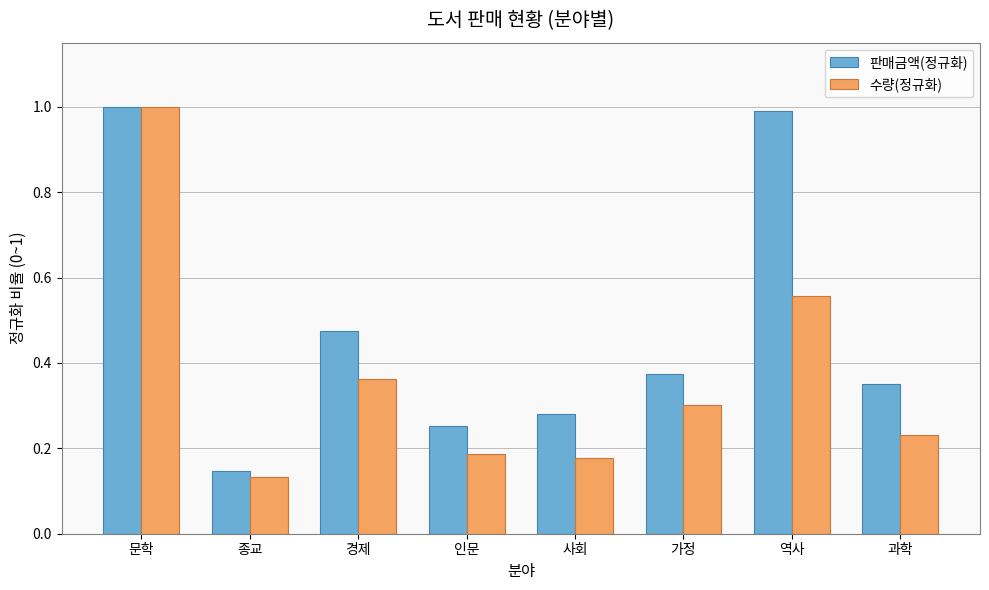

Rank the series by their average value, from highest to lowest.

판매금액(정규화), 수량(정규화)